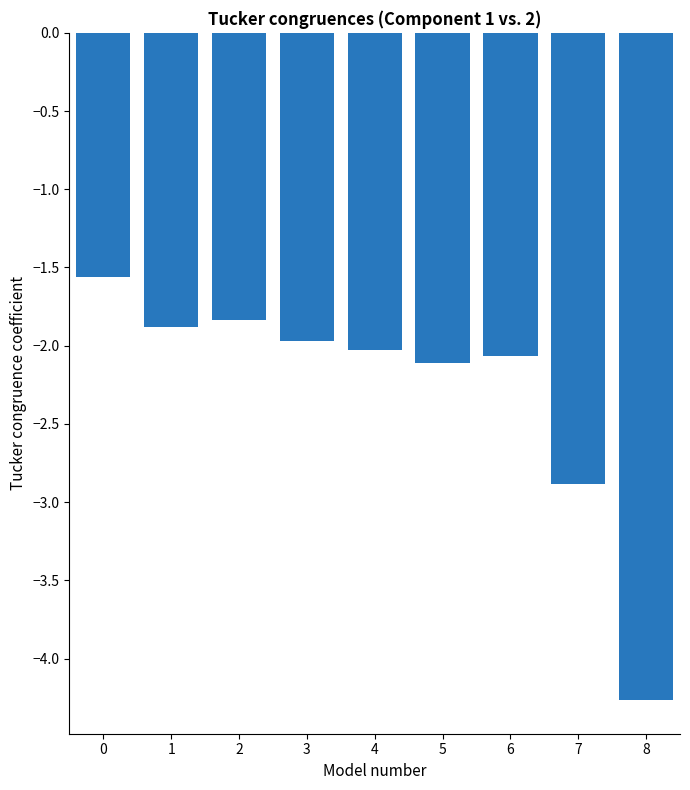

What is the minimum value shown in the chart?

-4.3